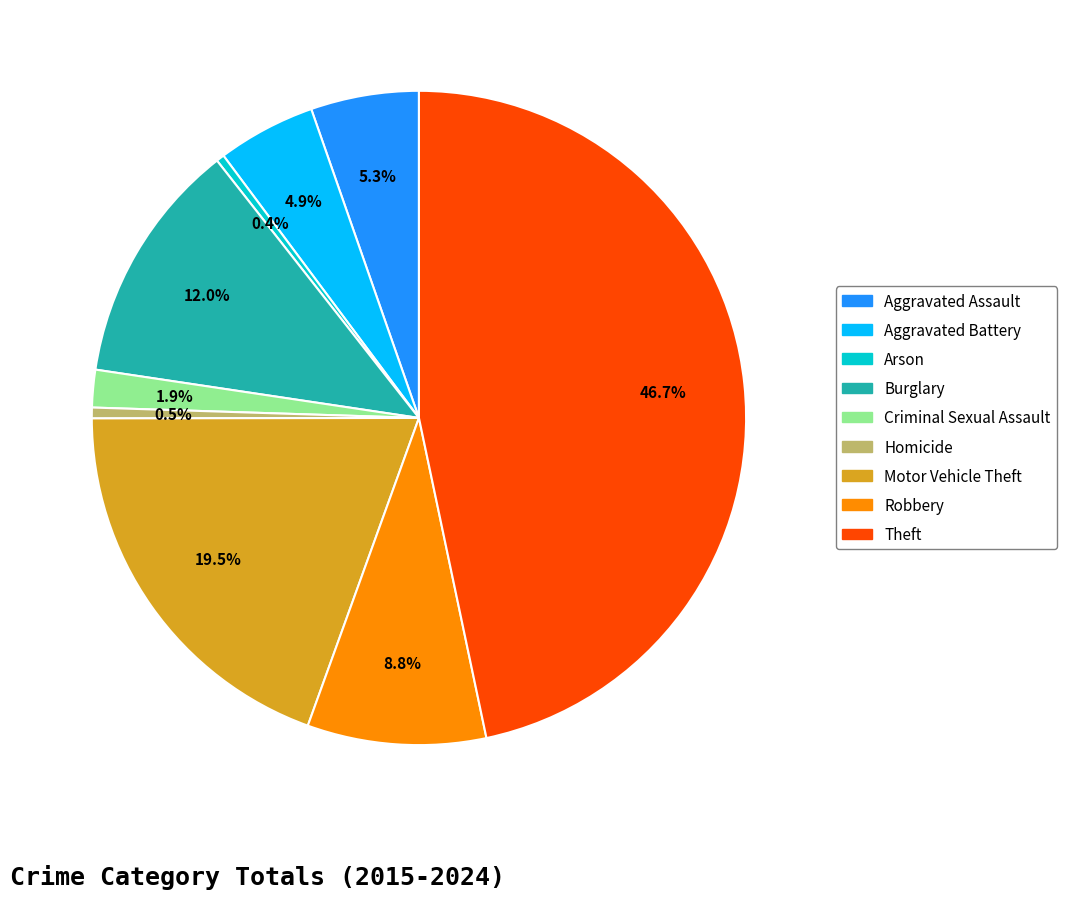

To the nearest percent, what is the average slice percentage?

11%